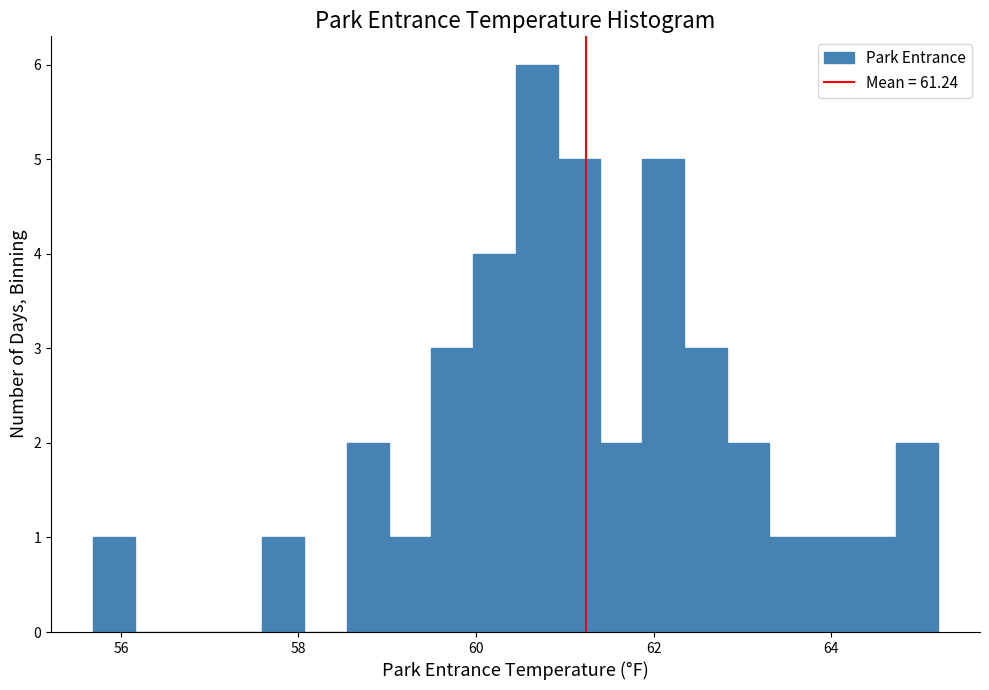

Read against the x-axis, roughly where is the centre of the tallest bar?

60.6